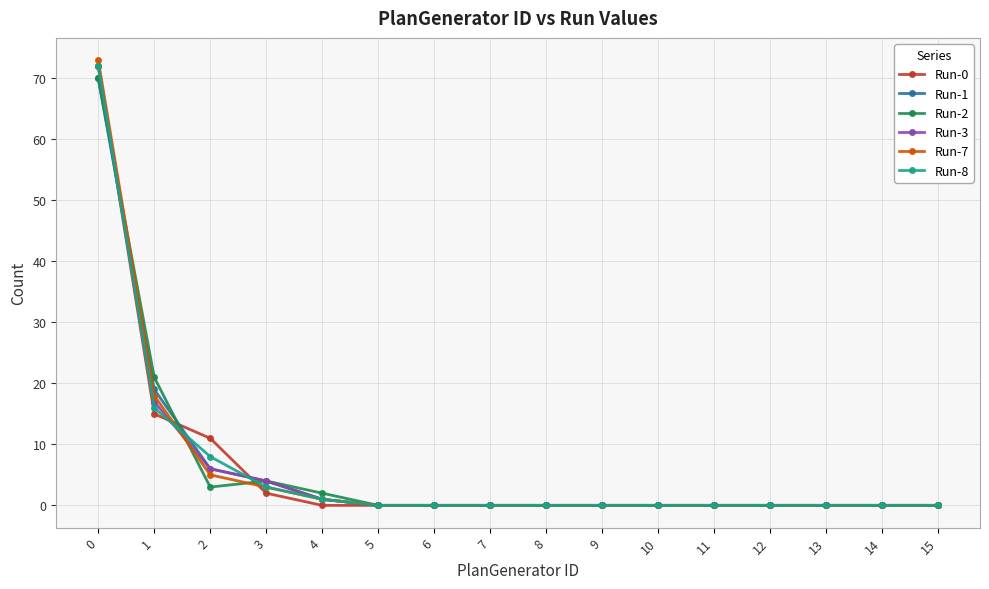

What is the sum of the Run-1 values at 0 and 4?

71